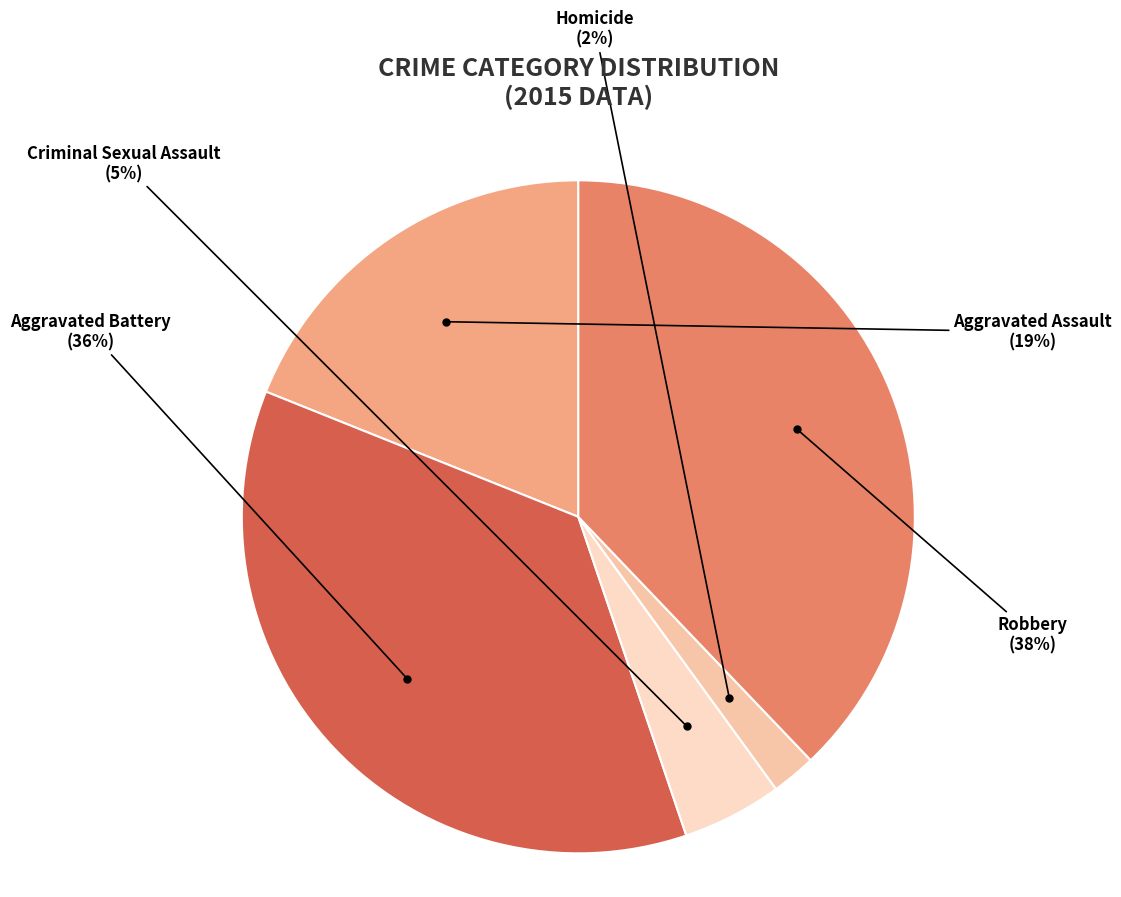

Rank the categories by value from highest to lowest.

Robbery, Aggravated Battery, Aggravated Assault, Criminal Sexual Assault, Homicide